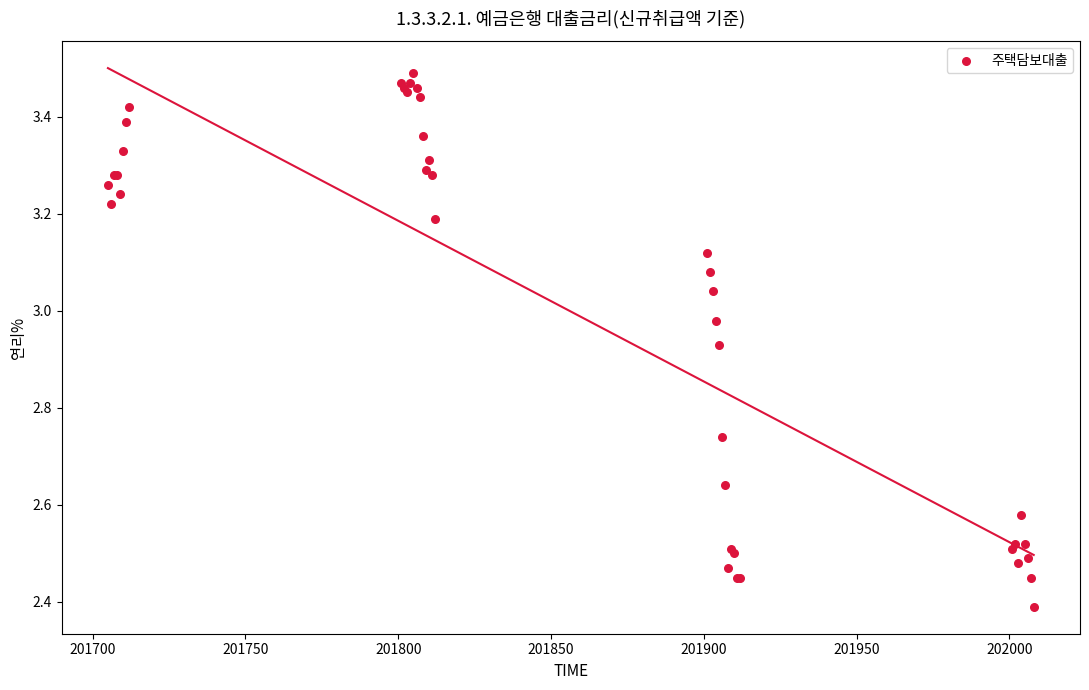

What Y value in the scatter plot is closest to 2?

2.4